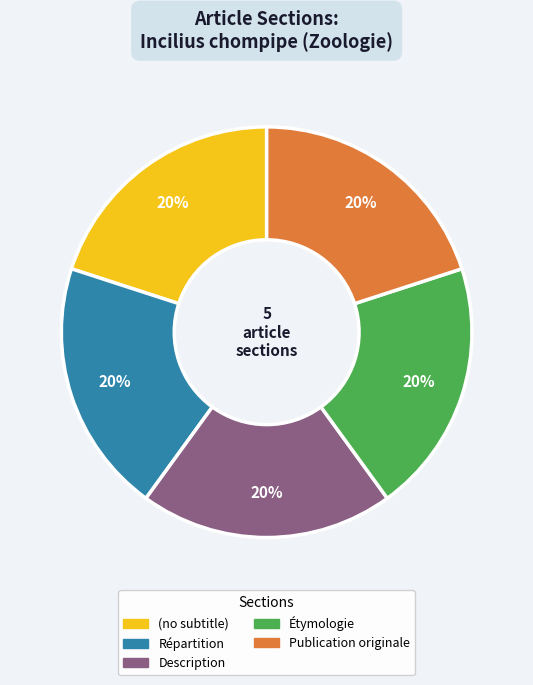

Count the number of slices in the pie.

5